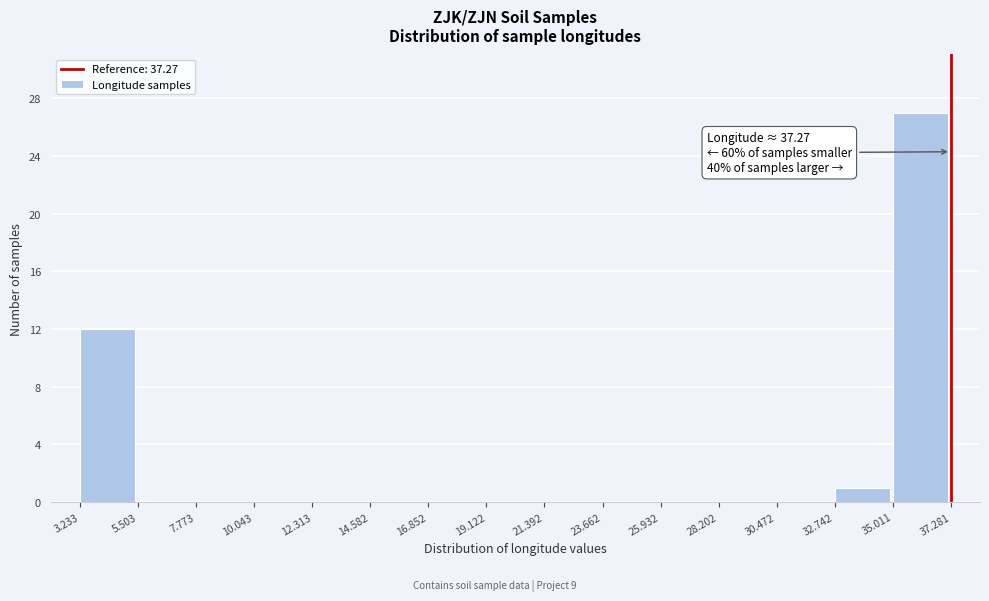

Which range on the x-axis has the tallest bar?

35.011 to 37.281